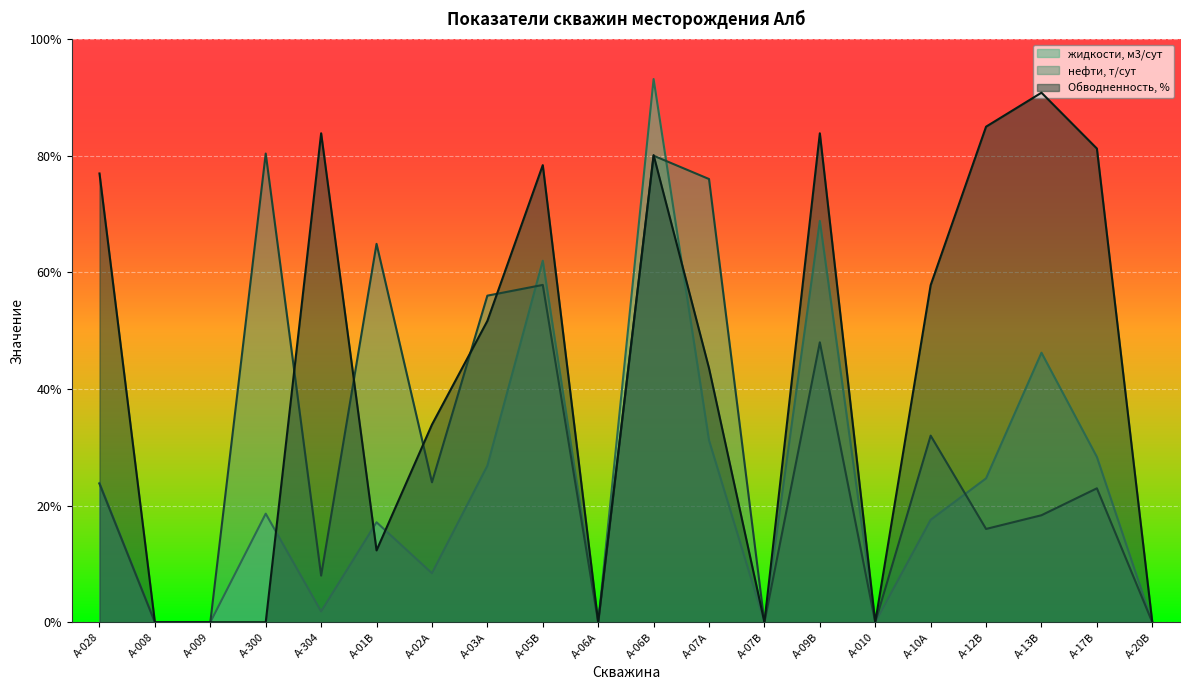

How many data points in жидкости, м3/сут are above 18?

10